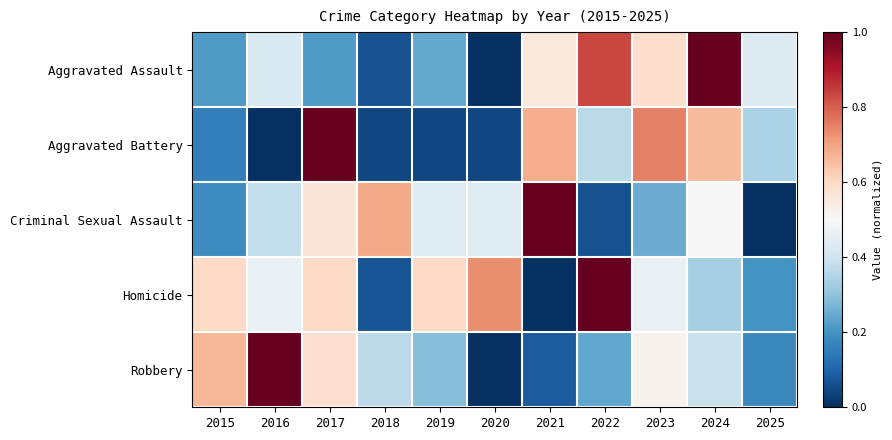

Reading left to right, what are all the values shown in this chart?

Aggravated Assault: 2015=0.2	2016=0.4	2017=0.2	2018=0.1	2019=0.2	2020=0.0	2021=0.6	2022=0.8	2023=0.6	2024=1.0	2025=0.4
Aggravated Battery: 2015=0.2	2016=0.0	2017=1.0	2018=0.0	2019=0.0	2020=0.0	2021=0.7	2022=0.4	2023=0.8	2024=0.7	2025=0.3
Criminal Sexual Assault: 2015=0.2	2016=0.4	2017=0.6	2018=0.7	2019=0.4	2020=0.4	2021=1.0	2022=0.1	2023=0.2	2024=0.5	2025=0.0
Homicide: 2015=0.6	2016=0.5	2017=0.6	2018=0.1	2019=0.6	2020=0.7	2021=0.0	2022=1.0	2023=0.5	2024=0.3	2025=0.2
Robbery: 2015=0.7	2016=1.0	2017=0.6	2018=0.4	2019=0.3	2020=0.0	2021=0.1	2022=0.2	2023=0.5	2024=0.4	2025=0.2